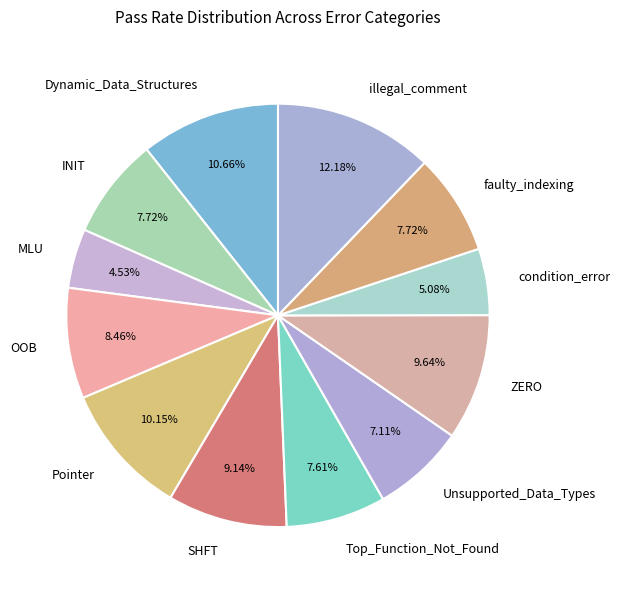

Is there a majority slice in this chart?

No